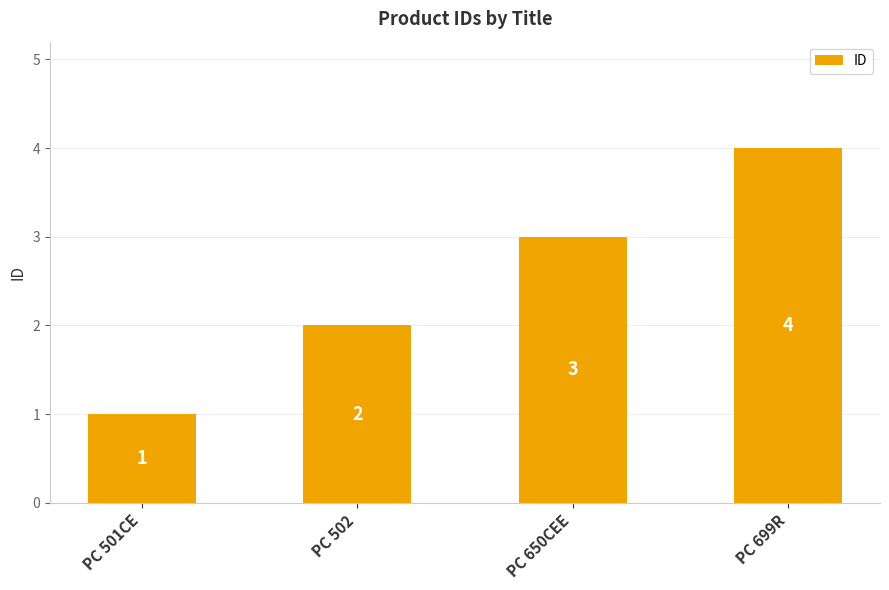

What is the change in value from PC 501CE to PC 650CEE?

+2